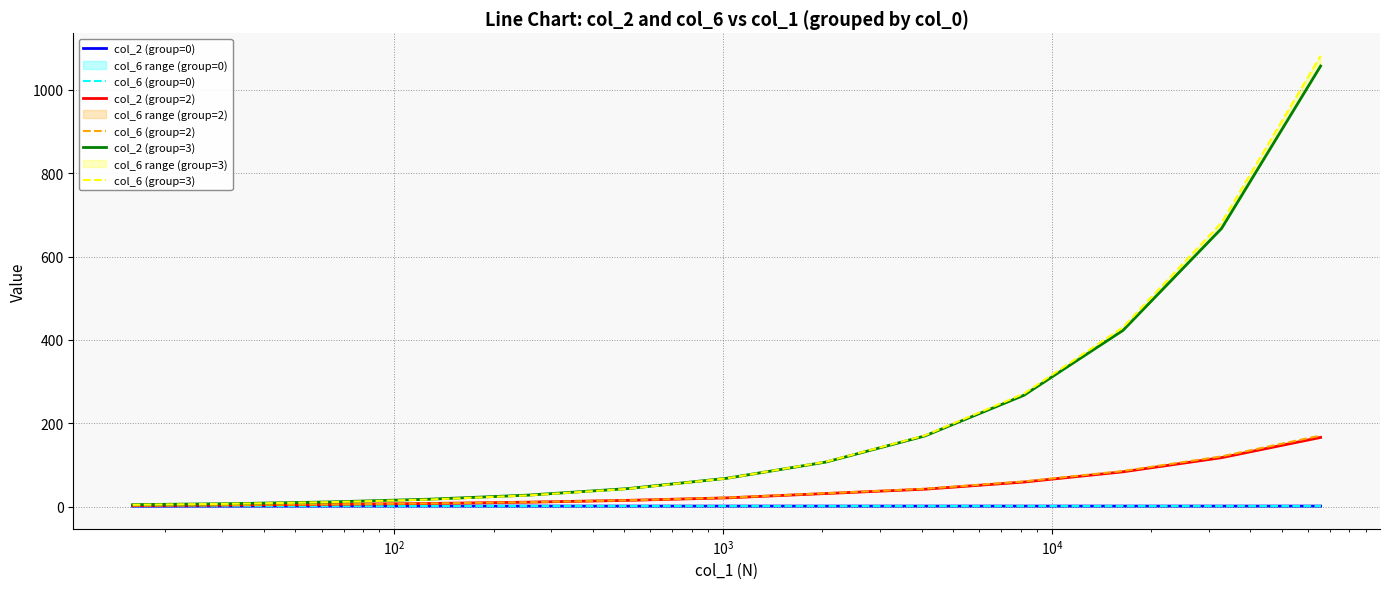

Count the number of data series in this chart.

6